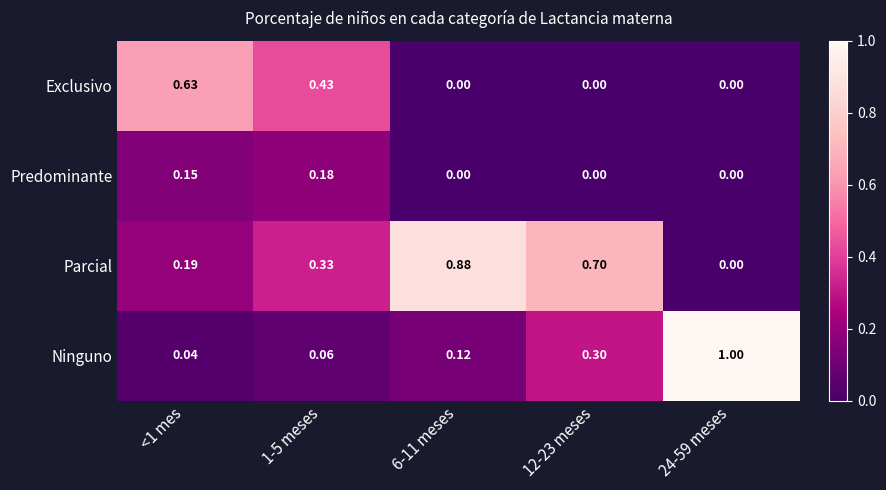

Which series has the largest range (max minus min)?

Ninguno